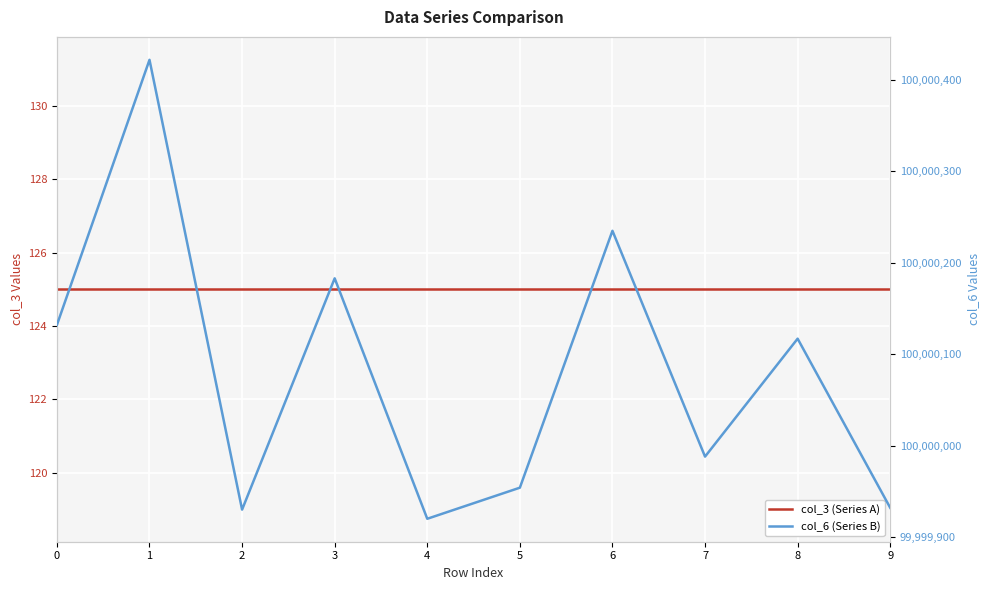

Reading right to left, list all the values displayed in this chart.

col_3 (Series A): 9=125	8=125	7=125	6=125	5=125	4=125	3=125	2=125	1=125	0=125
col_6 (Series B): 9=99999932	8=100000117	7=99999988	6=100000235	5=99999954	4=99999920	3=100000183	2=99999930	1=100000422	0=100000132